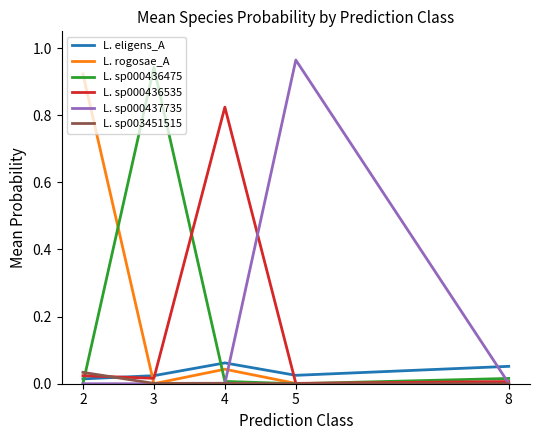

True or false: L. eligens_A and L. sp000436535 intersect in this chart.

True